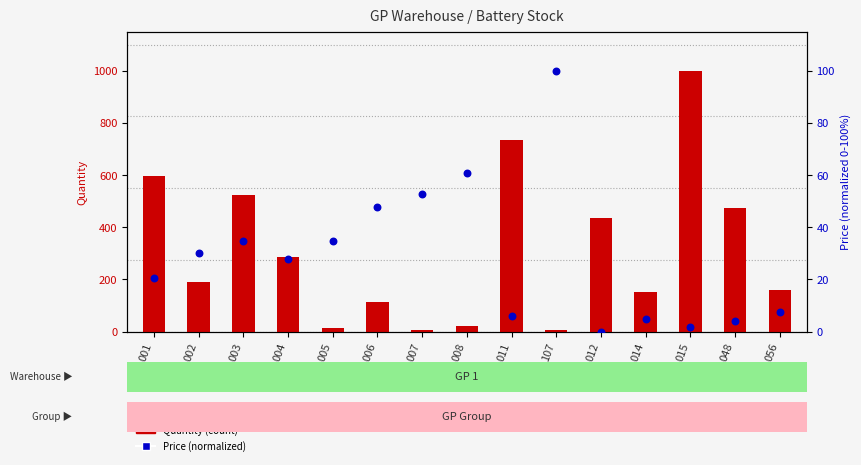

Which series contains the lowest Y value?

Price (normalized)